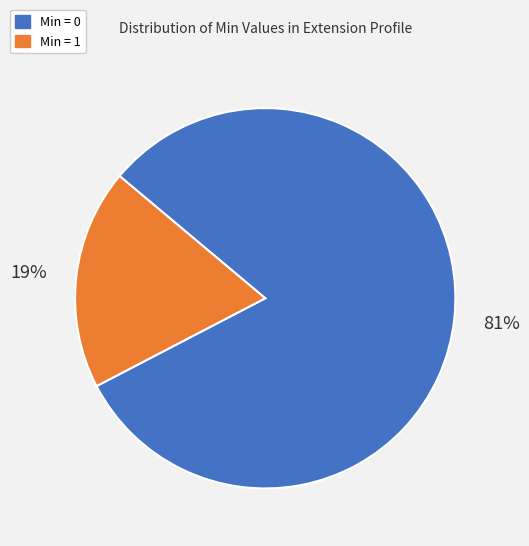

To the nearest percent, what is the combined percentage of Min = 1 and Min = 0?

100%